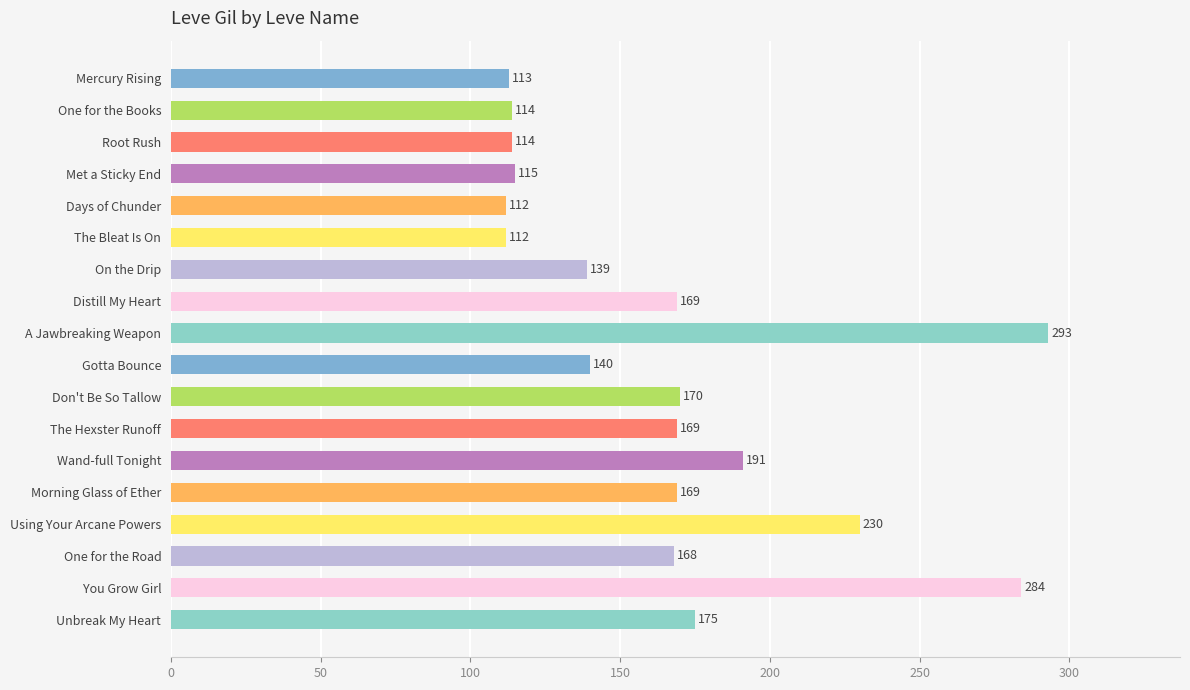

What is the average value?

165